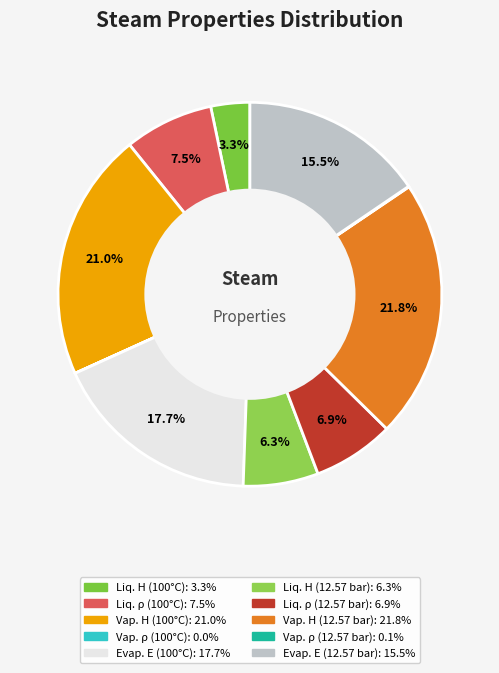

How many slices are in this pie chart?

10